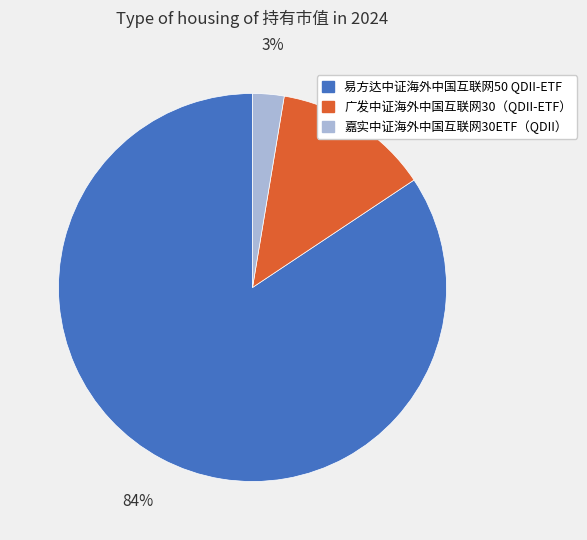

Rank the categories by value from lowest to highest.

嘉实中证海外中国互联网30ETF（QDII）, 广发中证海外中国互联网30（QDII-ETF）, 易方达中证海外中国互联网50 QDII-ETF